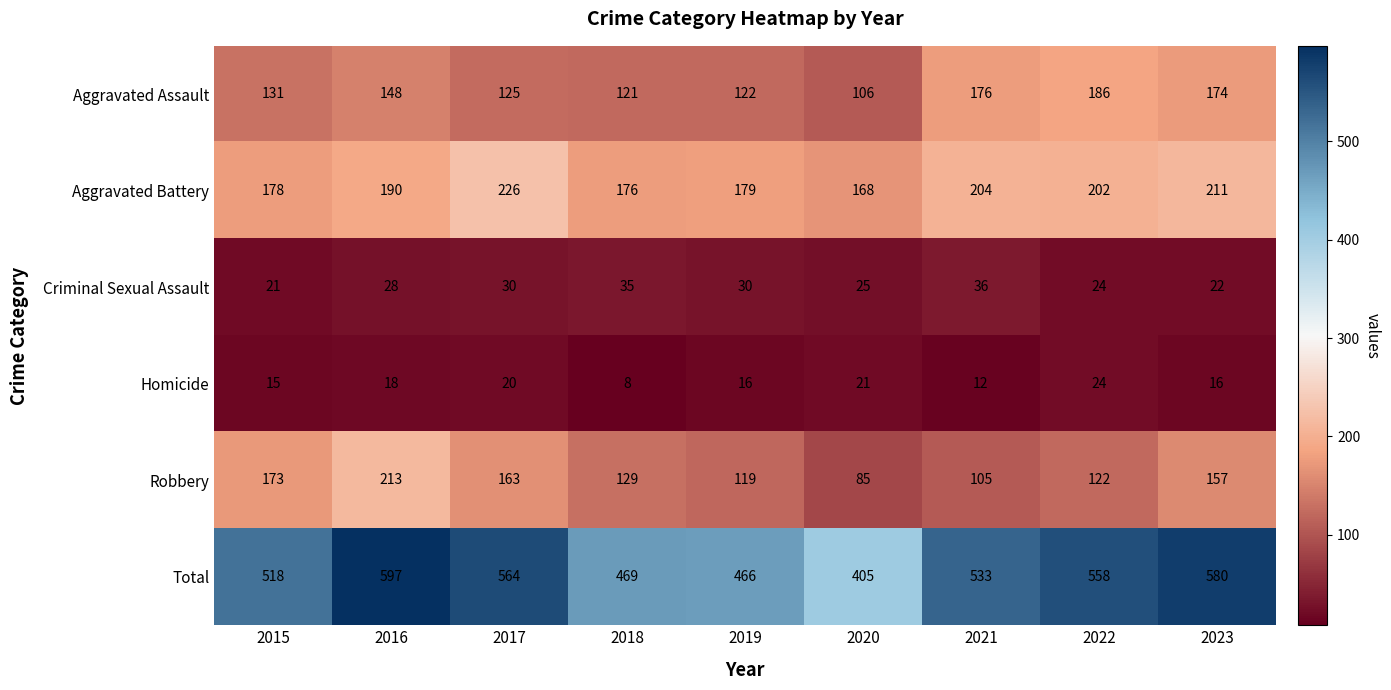

What is the difference between the maximum and minimum values in the Aggravated Assault series?

80